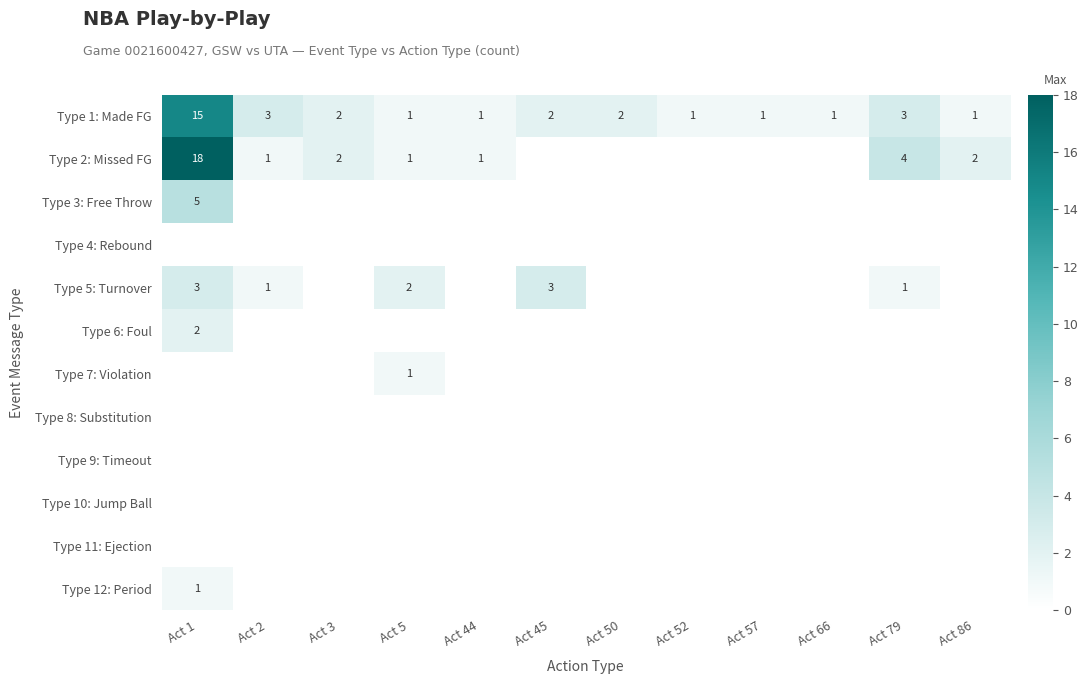

What is the total value across all series at Act 1?

44